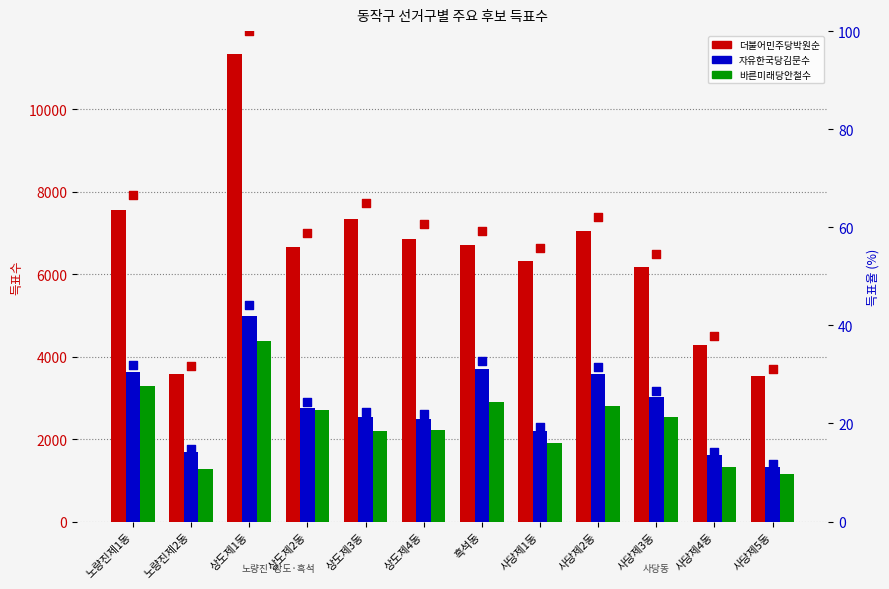

At which category is the sum across all series the highest?

상도제1동